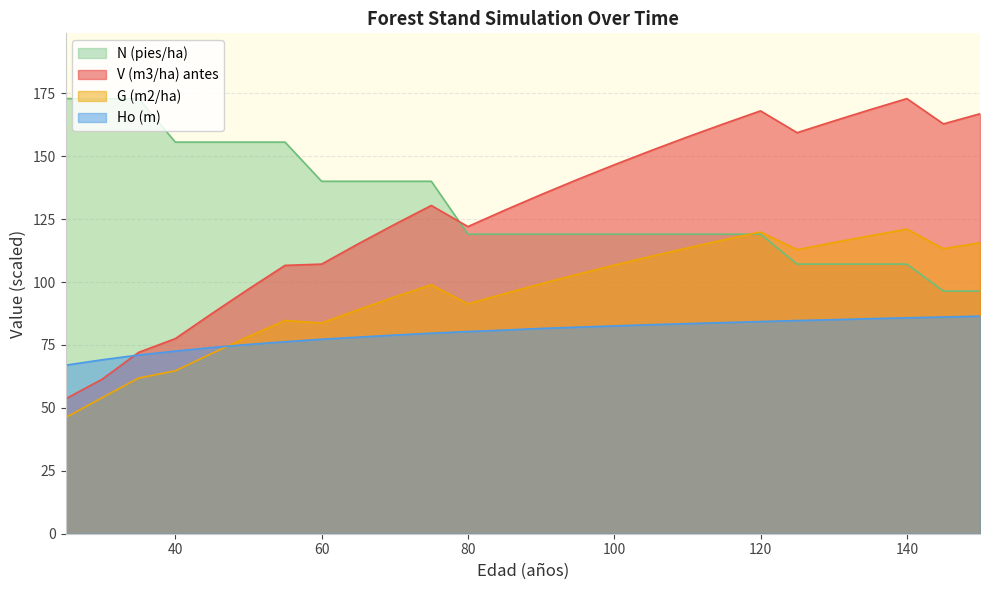

True or false: N (pies/ha) has more than 2 points higher than both neighbors.

False